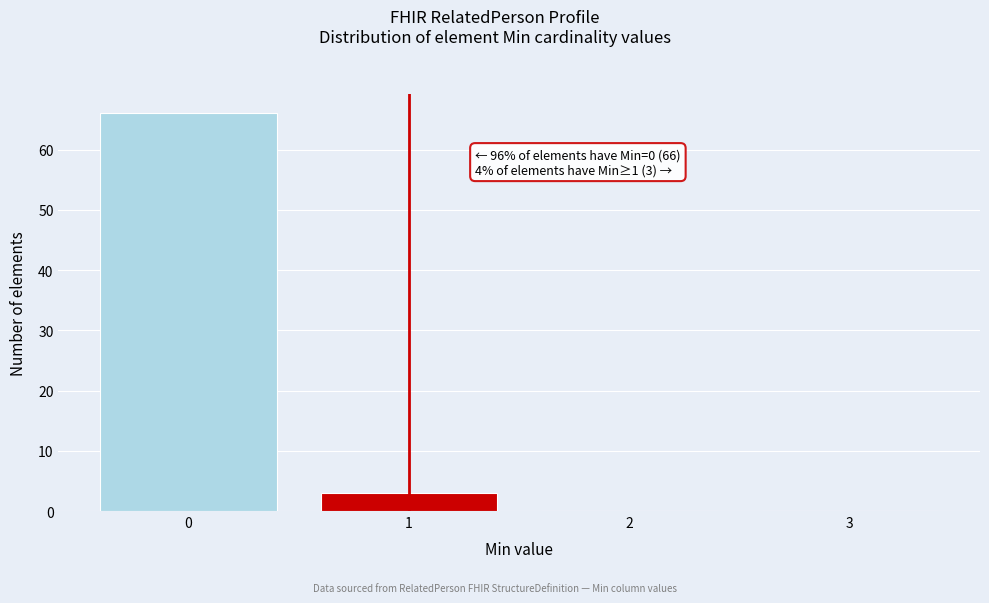

Over which range of the x-axis is the bar tallest?

-0.5 to 0.5